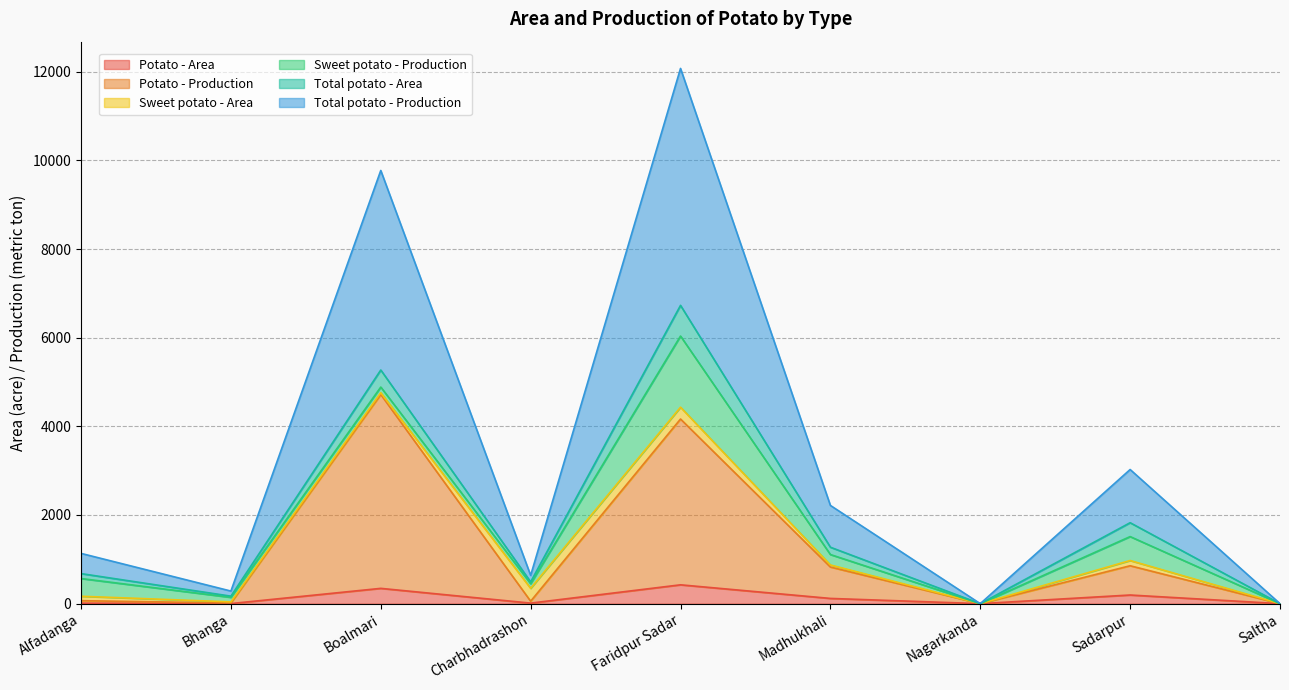

At which category is the sum across all series the highest?

Faridpur Sadar